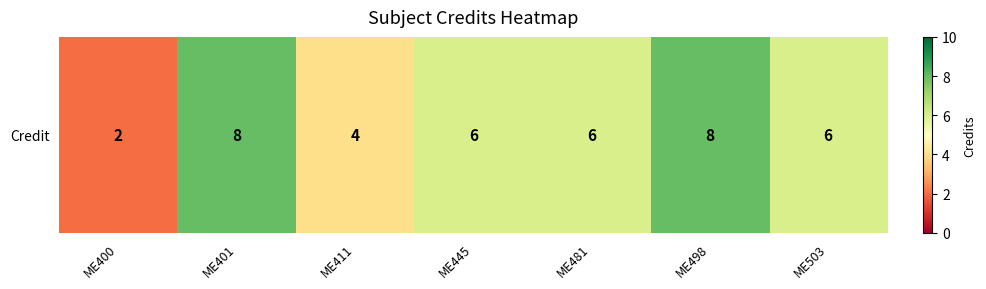

The chart shows a value of 2 at ME481. True or false?

False